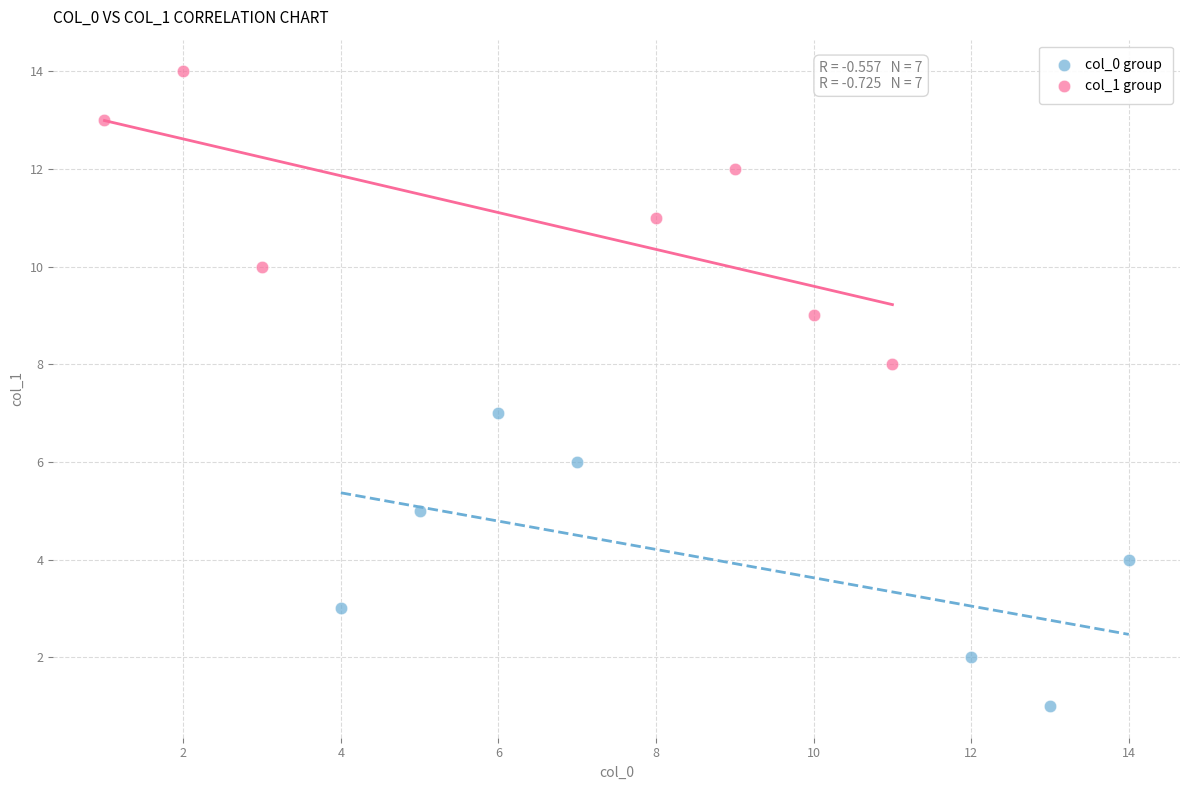

Which series reaches the maximum Y coordinate?

col_1 group